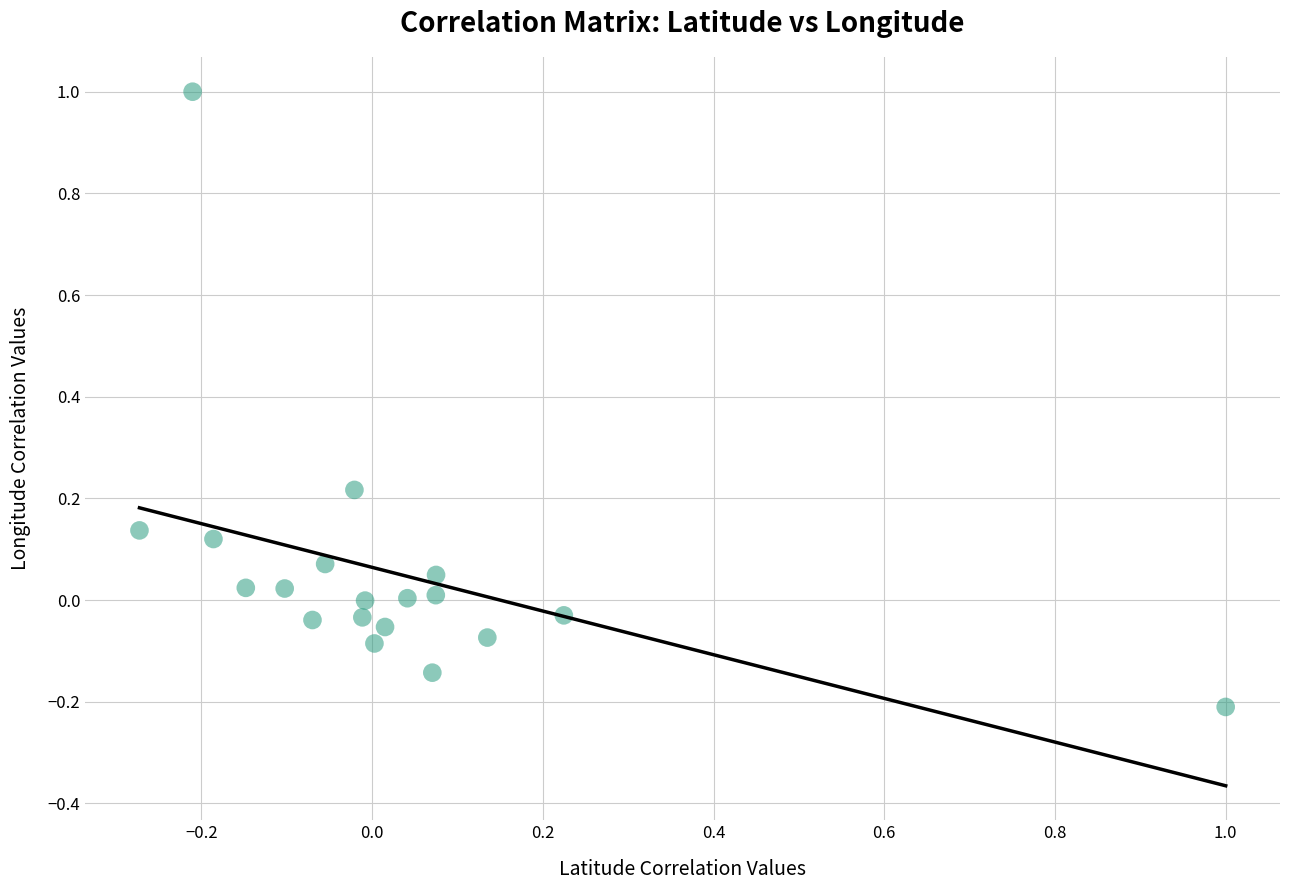

What is the range of X values (max minus min)?

1.3